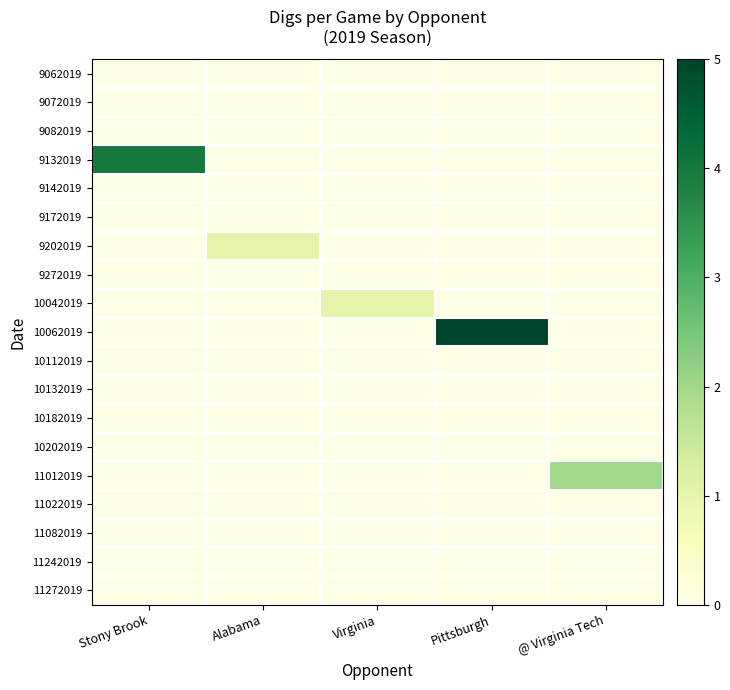

Rank the series by their maximum value, from lowest to highest.

9062019, 9072019, 9082019, 9142019, 9172019, 9272019, 10112019, 10132019, 10182019, 10202019, 11022019, 11082019, 11242019, 11272019, 9202019, 10042019, 11012019, 9132019, 10062019